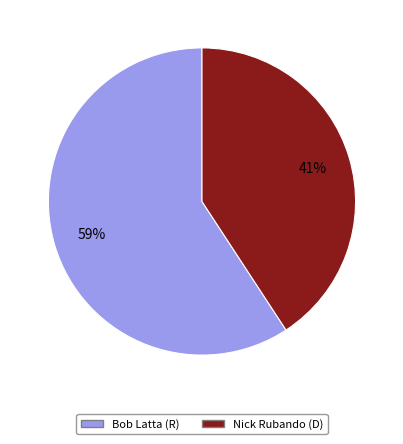

Combined, do Bob Latta (R) and Nick Rubando (D) account for over 50%?

Yes